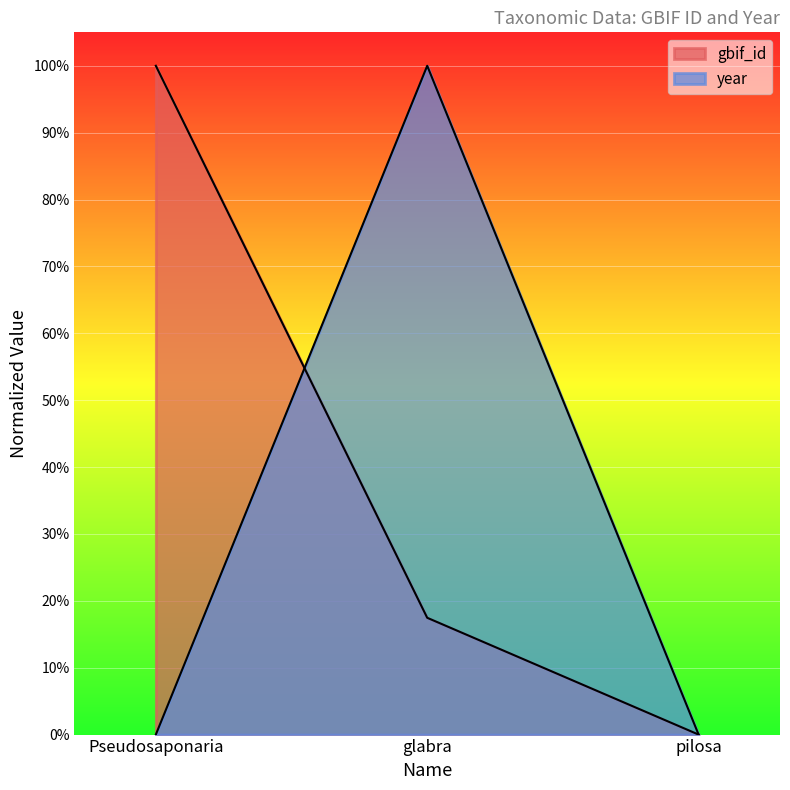

Which series has the widest spread of values?

gbif_id